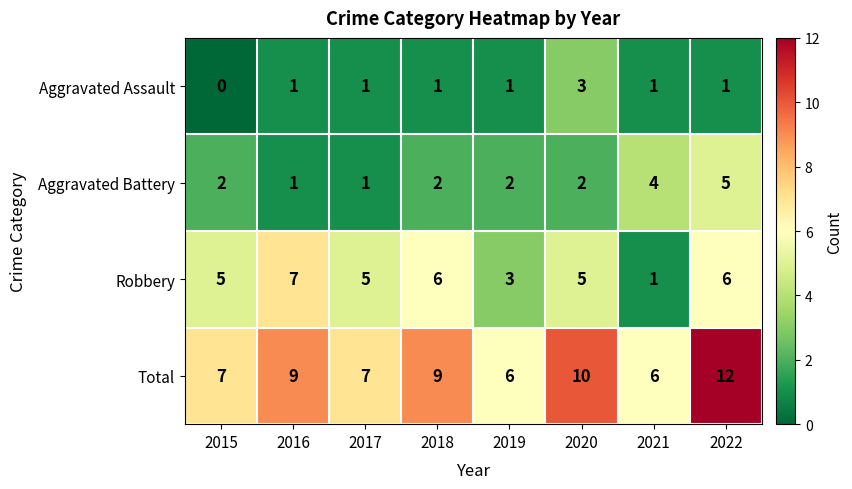

How many Robbery values are between 5 and 6?

5